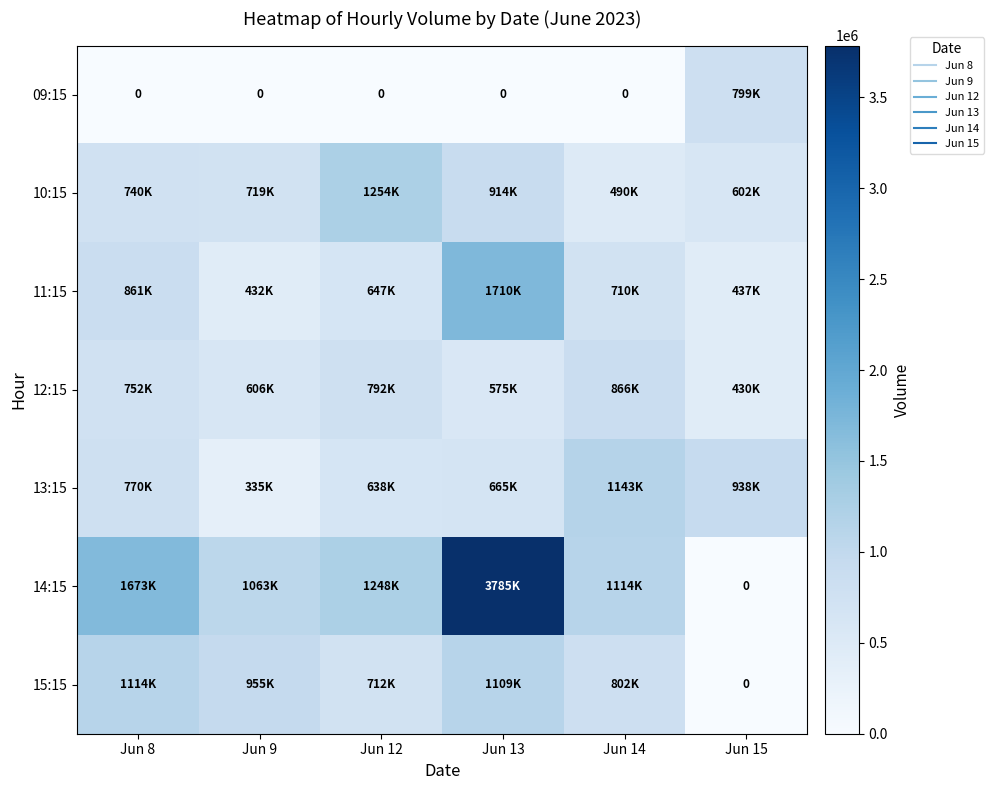

Which series has the largest total across all categories?

14:15